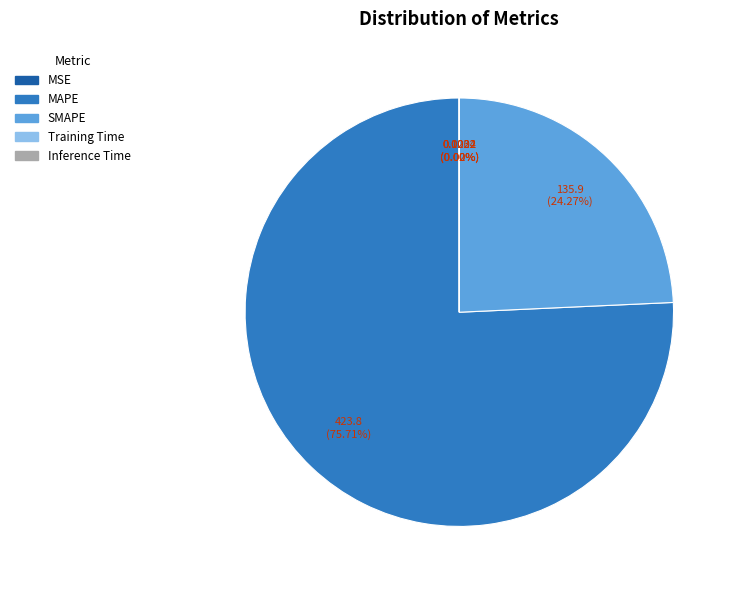

Which slice represents more than half of the pie?

MAPE